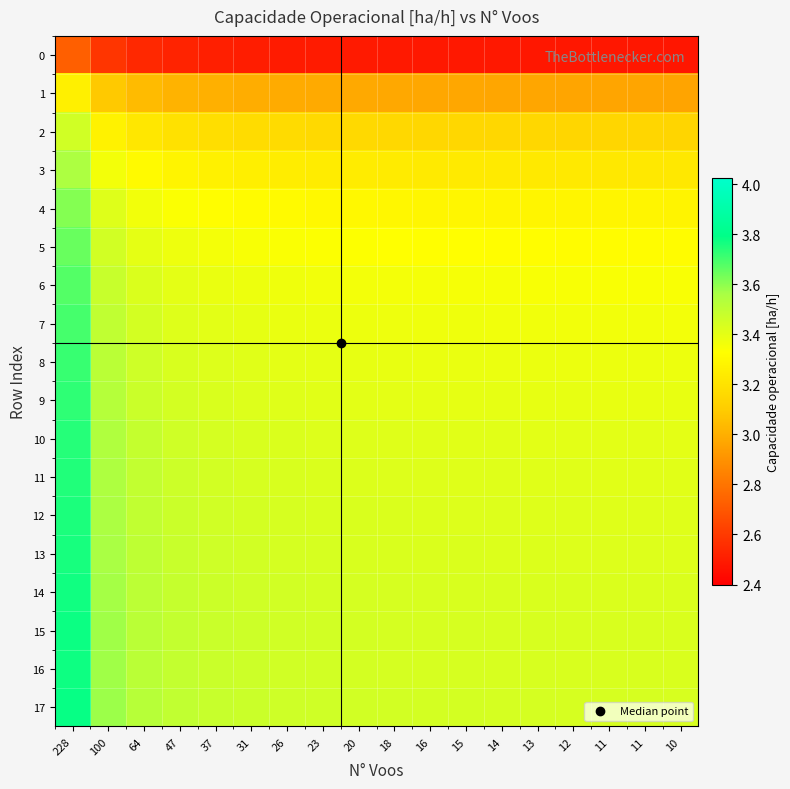

At which category is the sum across all series the highest?

228